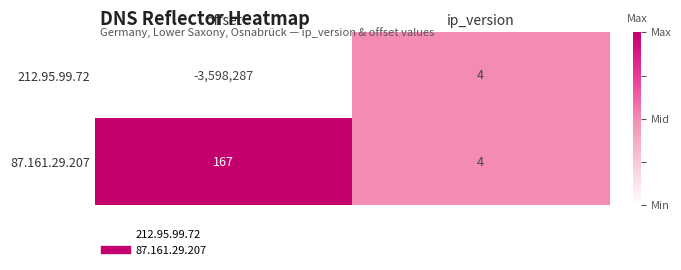

How many values in the 212.95.99.72 series are below 4?

1